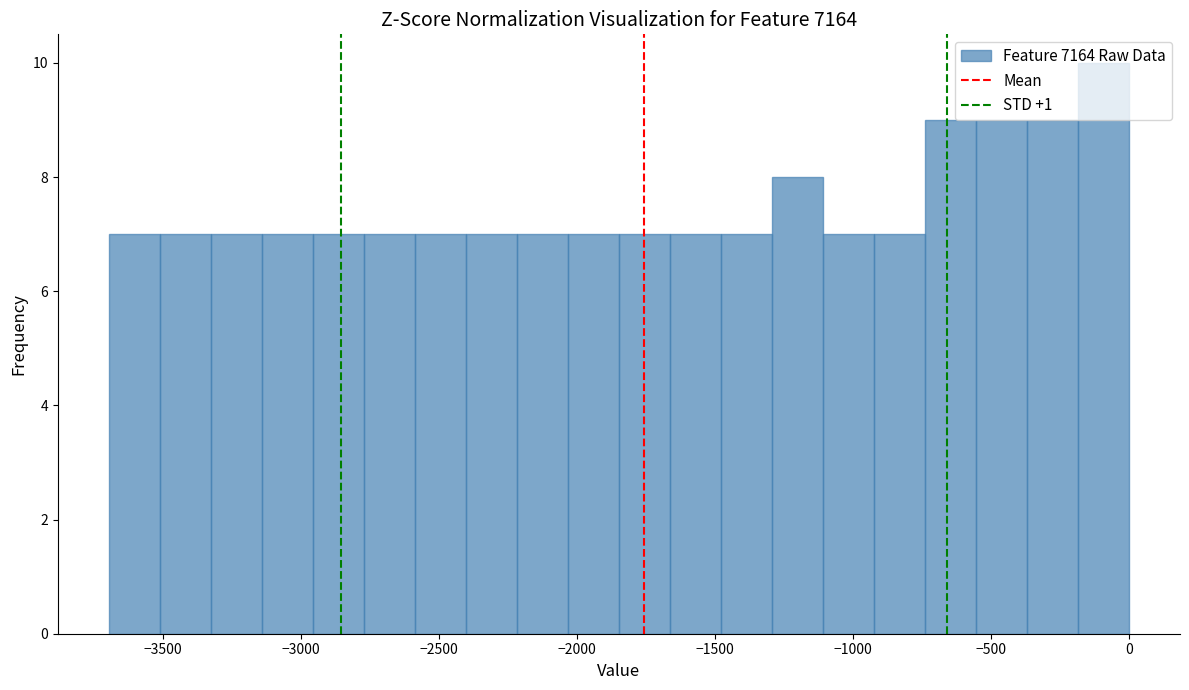

Read against the x-axis, roughly where is the centre of the tallest bar?

-100